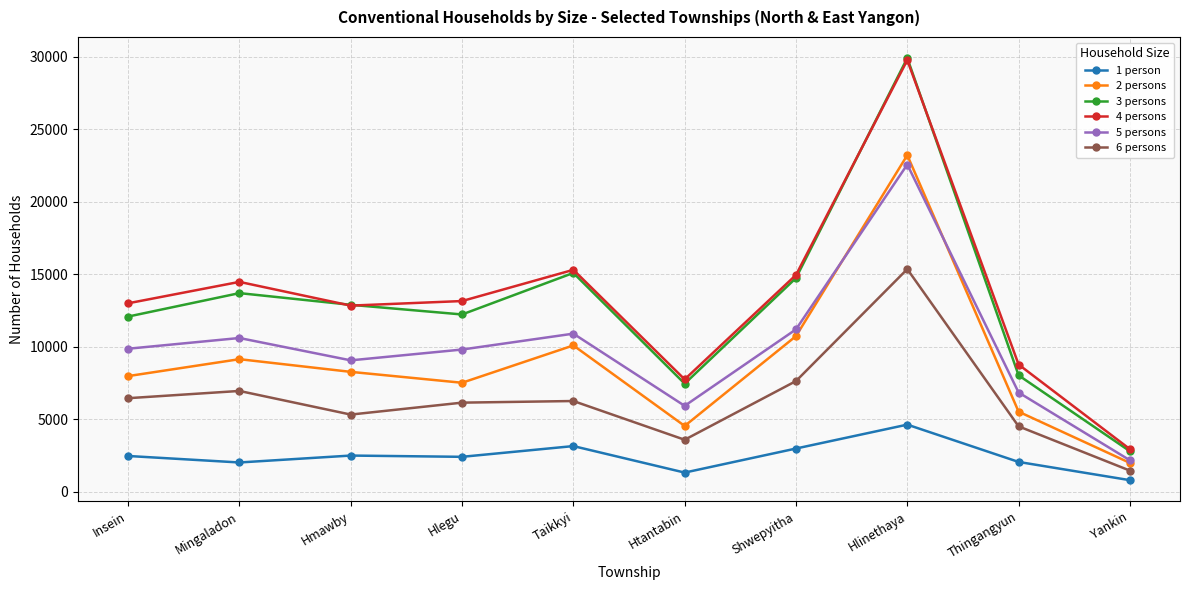

What value does the 6 persons series have at Hlinethaya?

15347